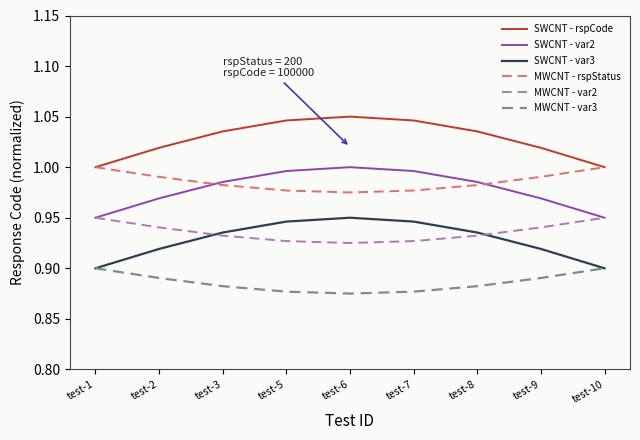

What are all the series names shown in the legend?

SWCNT - rspCode, SWCNT - var2, SWCNT - var3, MWCNT - rspStatus, MWCNT - var2, MWCNT - var3